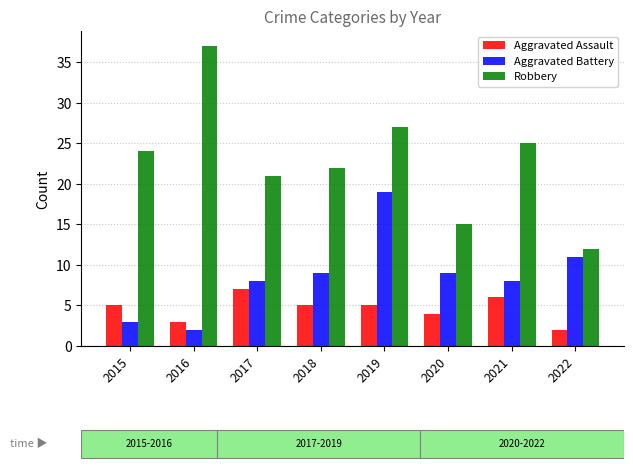

How many bars are there in each group?

3